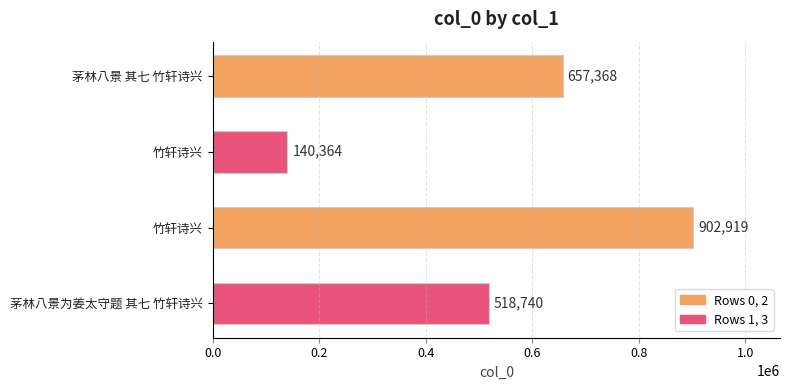

How many bars are there in total?

4